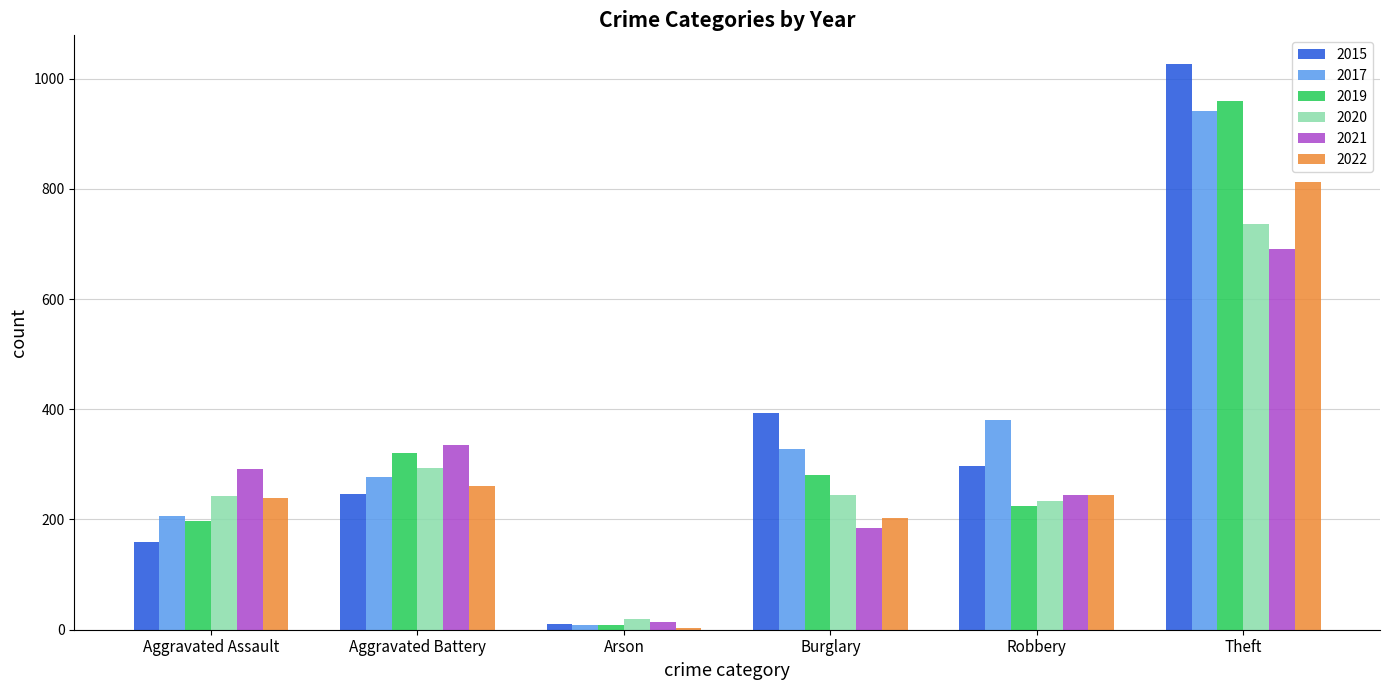

Where is 2015 nearest to the value 519?

Burglary